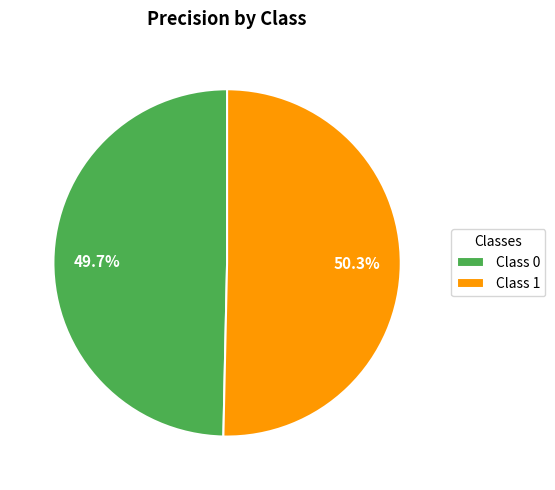

Which category has the biggest portion of the pie?

Class 1